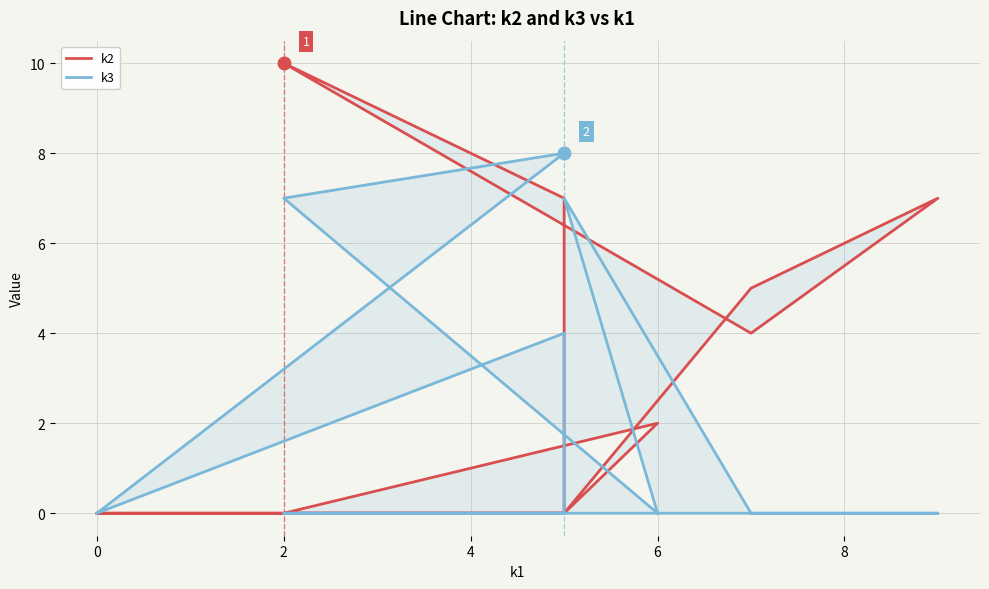

Count the k3 values in the range 0 to 7.

11